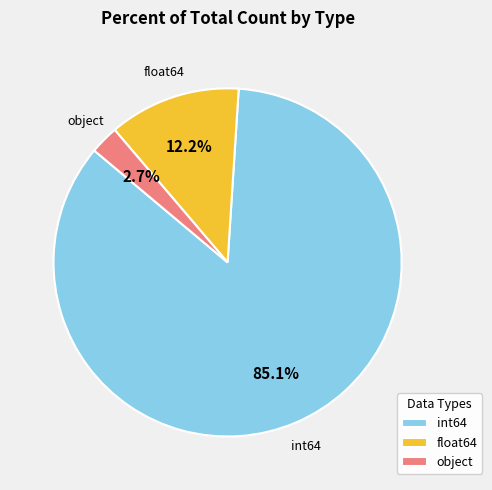

Combined, do int64 and object account for over 50%?

Yes